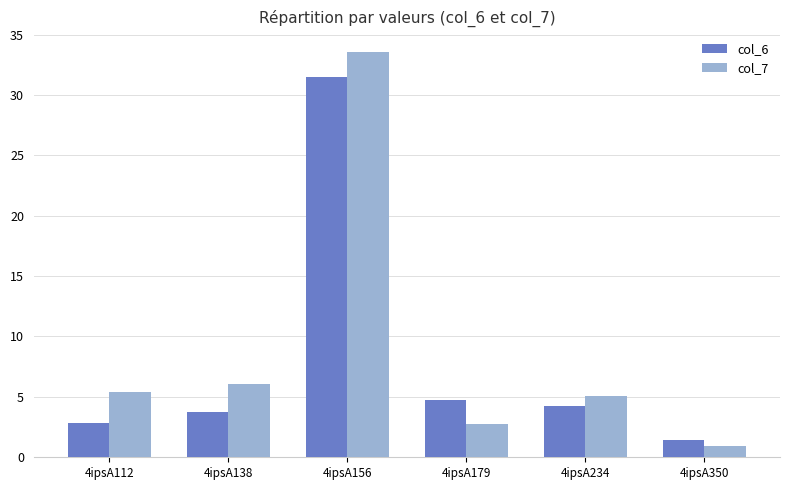

What is the average value of the col_6 series?

8.1